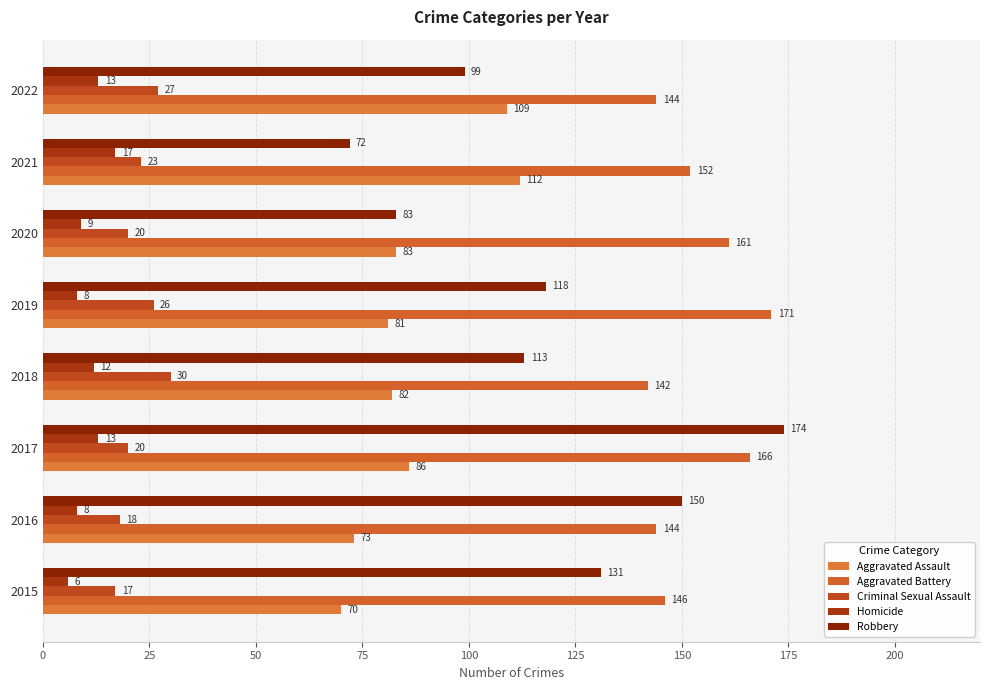

How many data points in Aggravated Assault are less than 83?

4